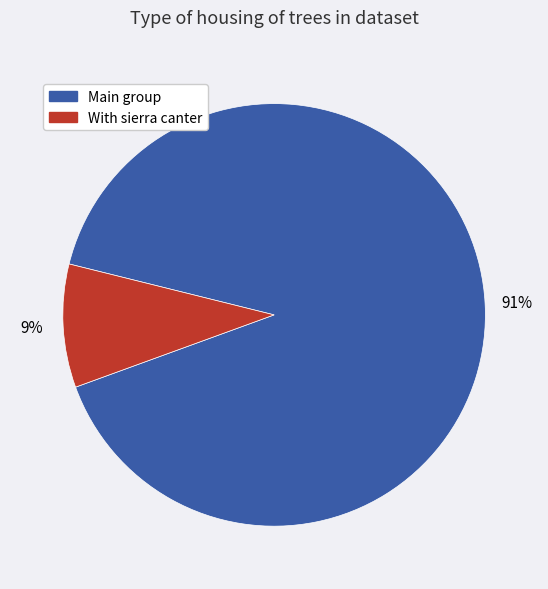

How many segments does this pie chart have?

2